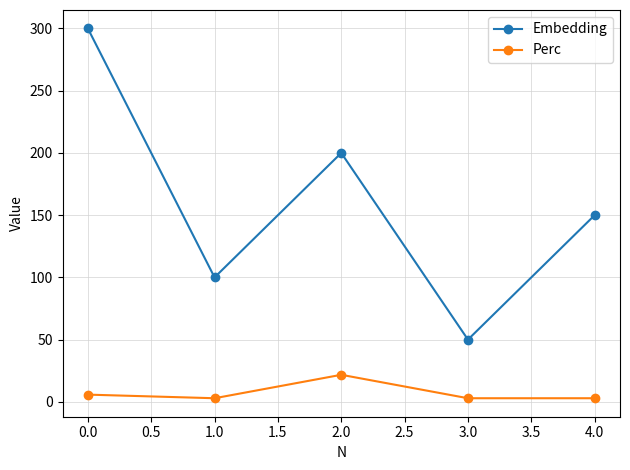

Which series changed the most between 1.0 and 4.0?

Embedding